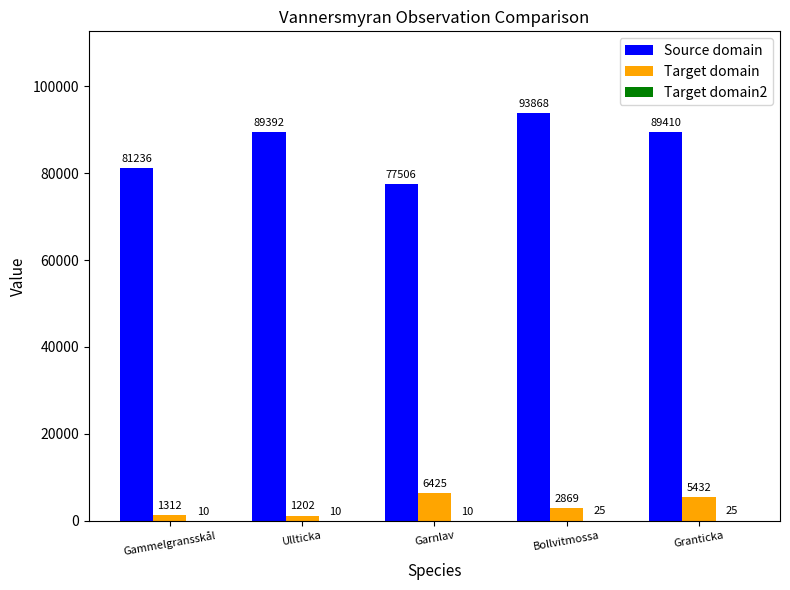

What is the sum of all Source domain values?

431412